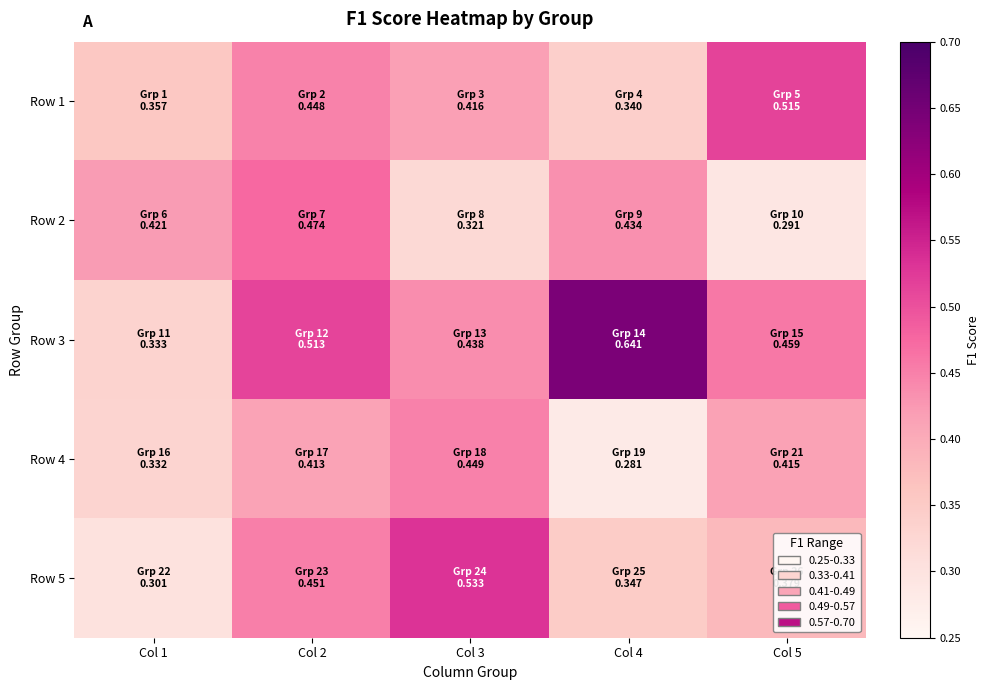

What is the total value across all series at Col 1?

1.7